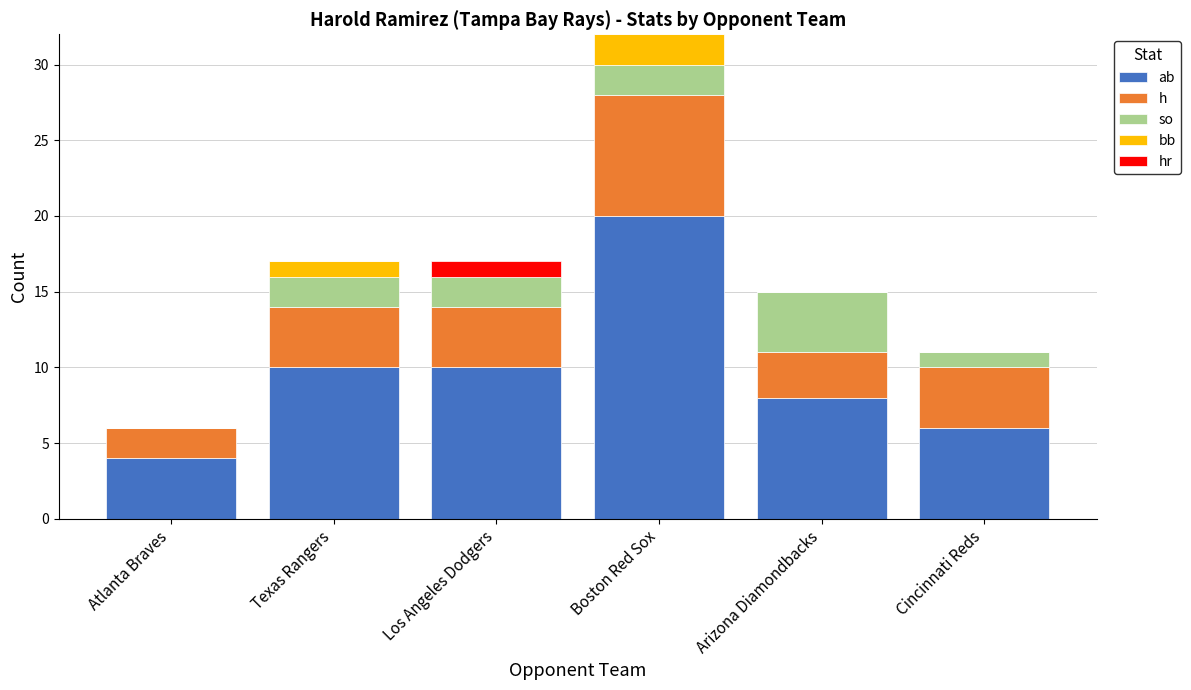

At which category is the sum across all series the highest?

Boston Red Sox